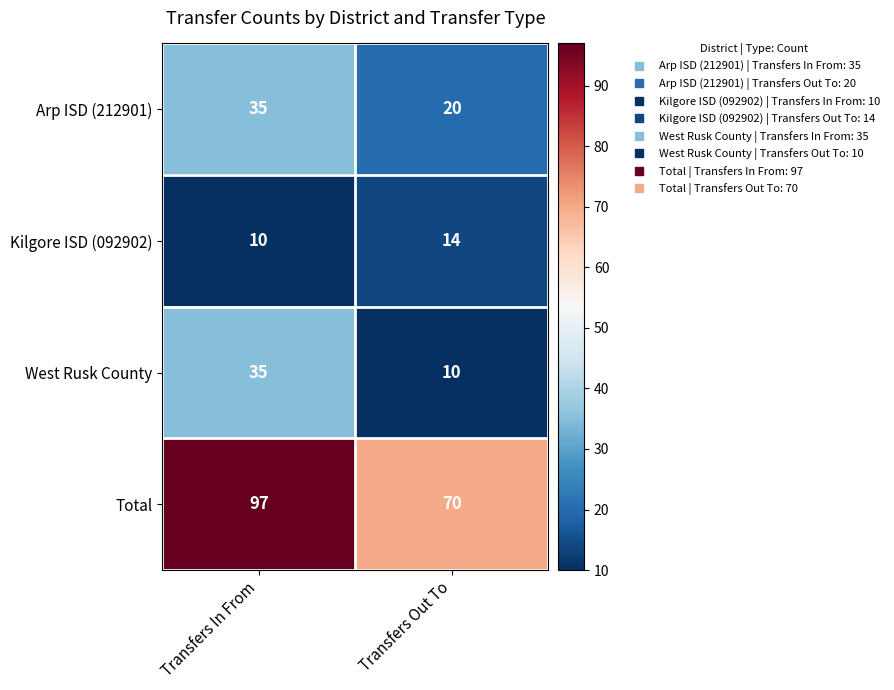

Which series has the largest total across all categories?

Total